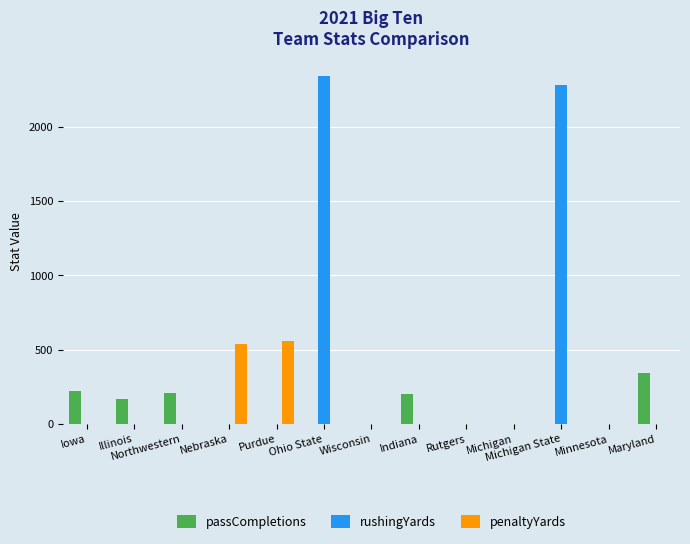

What is the average value of the rushingYards series?

356